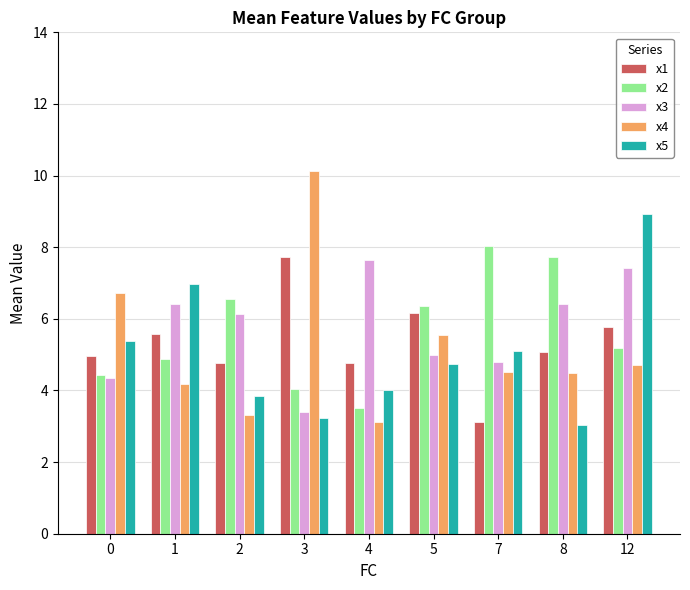

What are all the series names shown in the legend?

x1, x2, x3, x4, x5